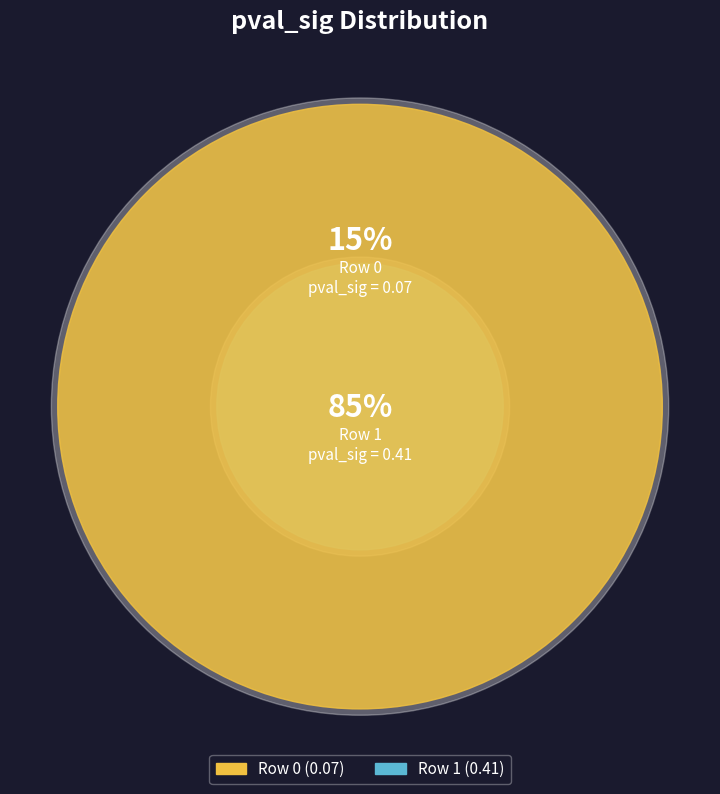

To the nearest percent, what portion does Row 1 represent?

85%